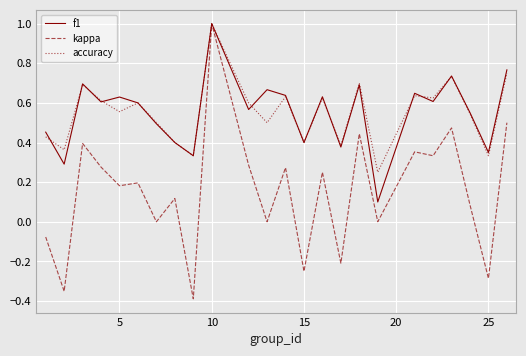

What is the maximum value for kappa?

1.0